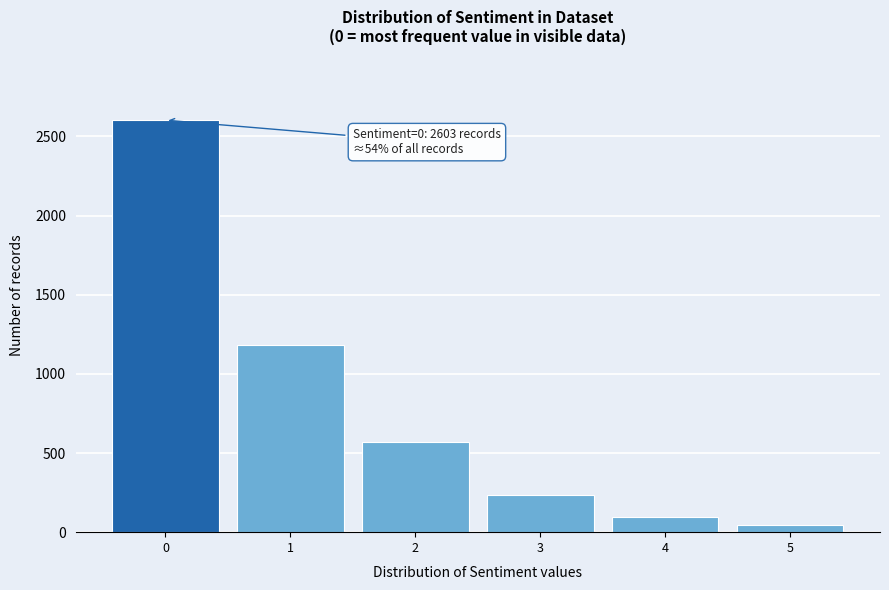

Which range on the x-axis has the tallest bar?

-0.5 to 0.5